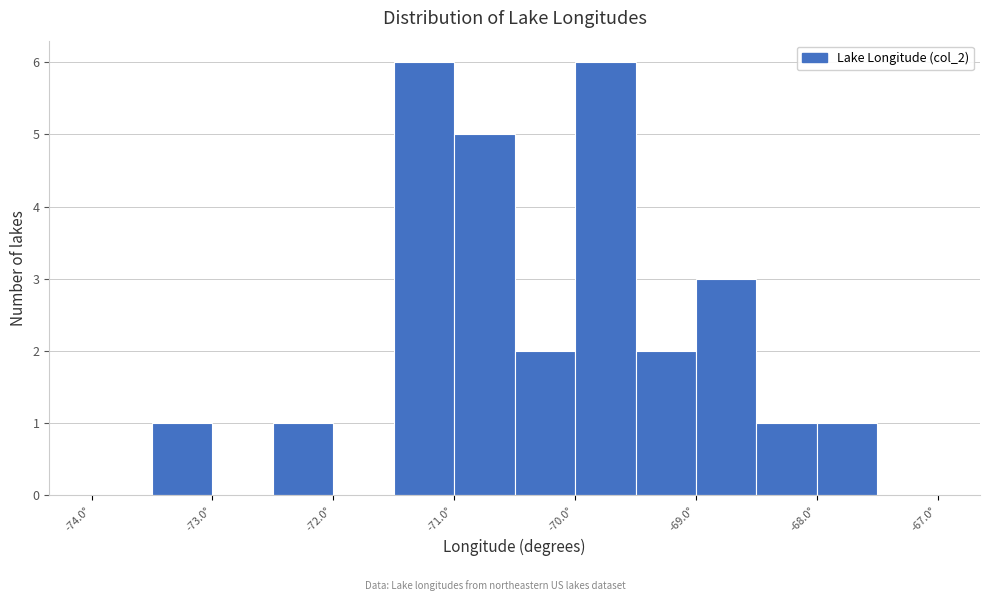

Reading left to right, transcribe this chart: for each bar, give the range it covers on the x-axis and its height. The values are not printed on the chart, so give them approximately, as read against the axis.

-74.0 to -73.5: 0
-73.5 to -73.0: 1
-73.0 to -72.5: 0
-72.5 to -72.0: 1
-72.0 to -71.5: 0
-71.5 to -71.0: 6
-71.0 to -70.5: 5
-70.5 to -70.0: 2
-70.0 to -69.5: 6
-69.5 to -69.0: 2
-69.0 to -68.5: 3
-68.5 to -68.0: 1
-68.0 to -67.5: 1
-67.5 to -67.0: 0